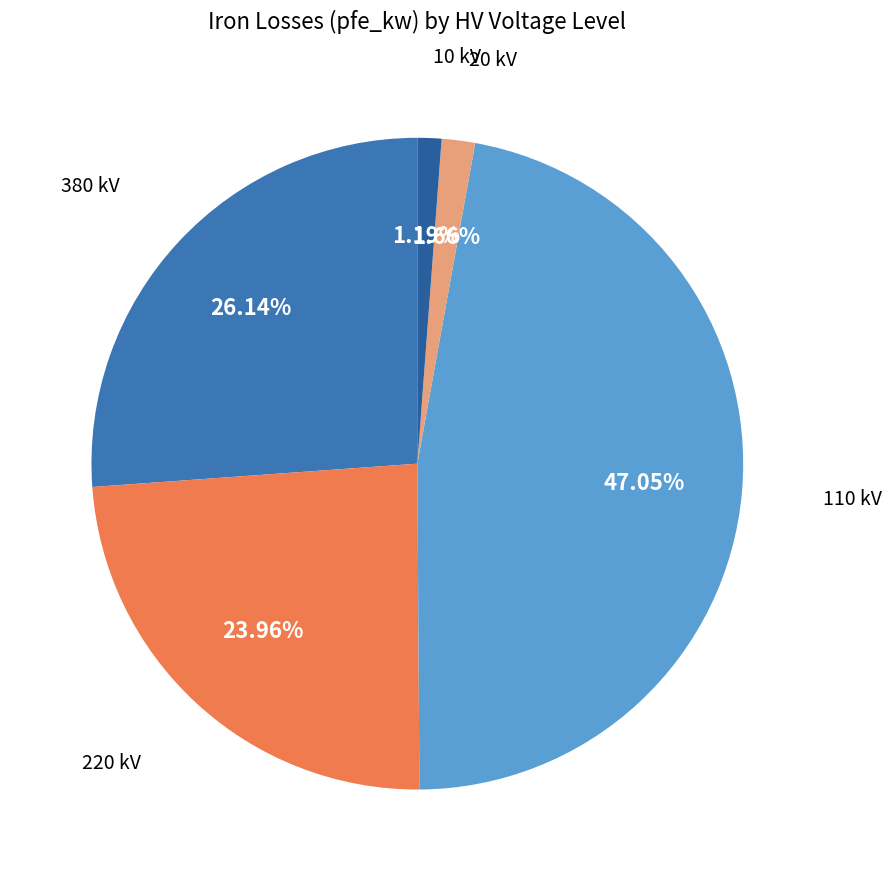

Which has a higher value, 110 kV or 380 kV?

110 kV